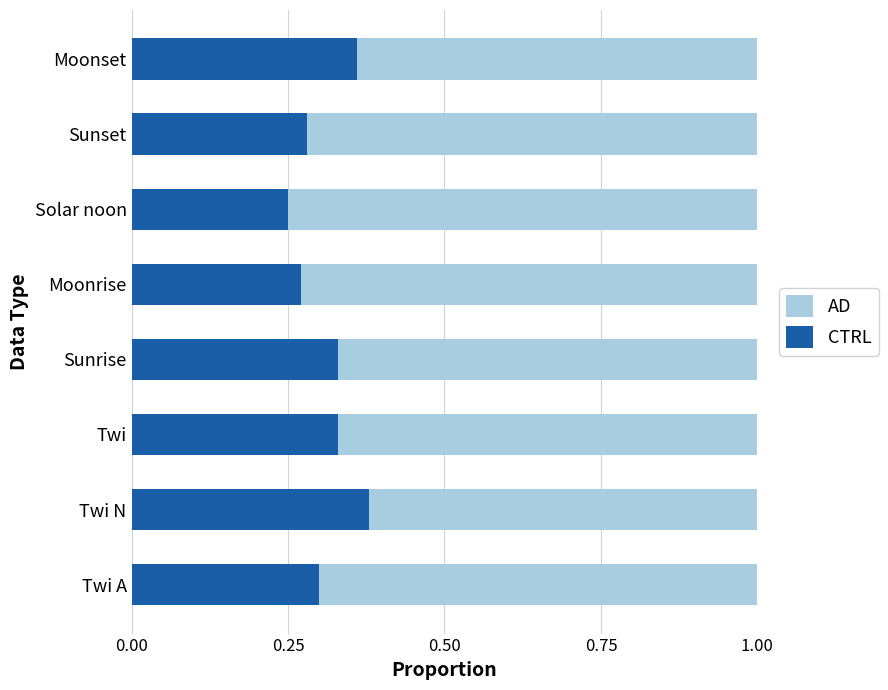

The value of CTRL at Twi is 0.2. True or false?

False